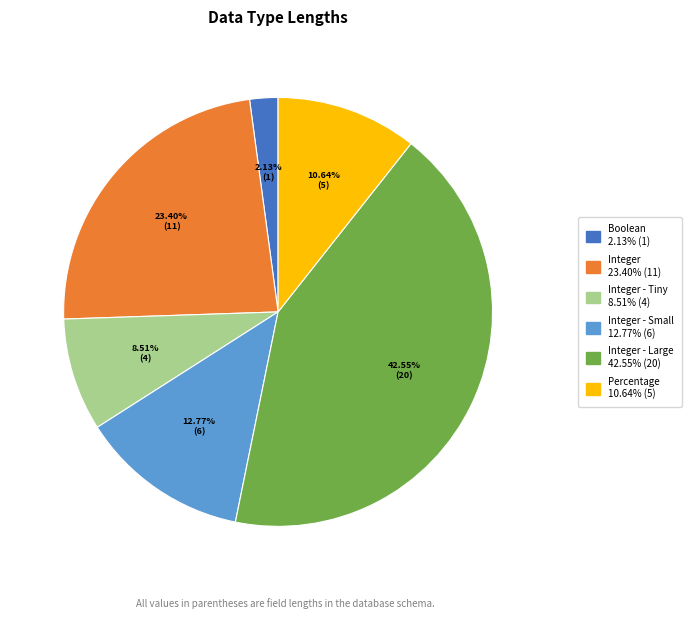

Does any single category account for the majority?

No